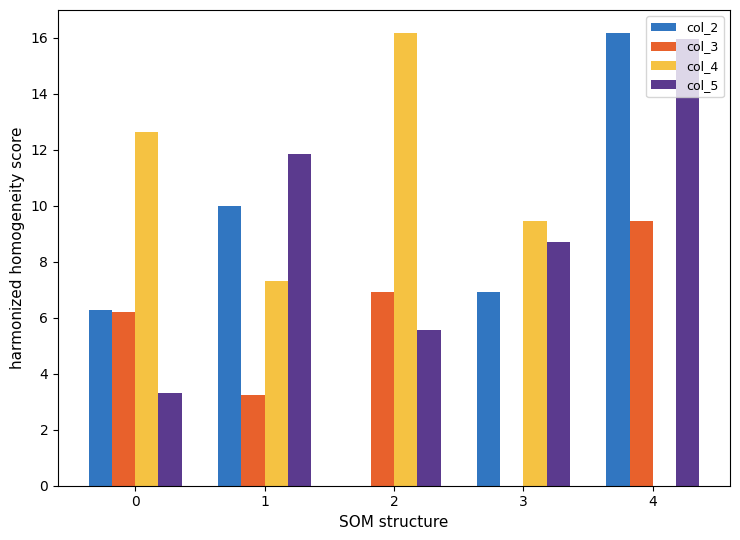

Between 1 and 3, which series saw the biggest shift?

col_3